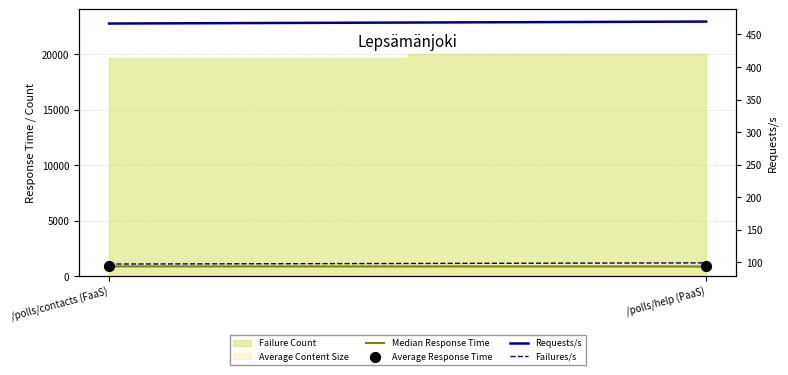

At how many categories does at least one series exceed 106?

2